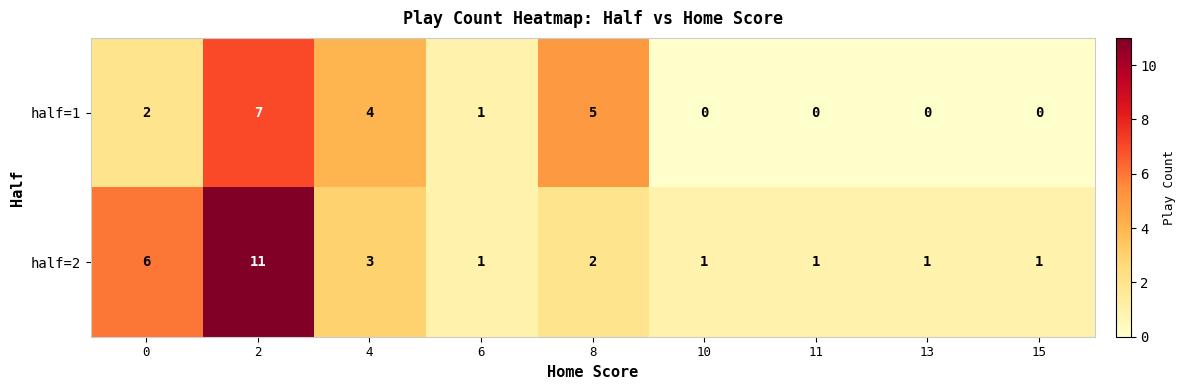

At how many categories does at least one series exceed 9?

1